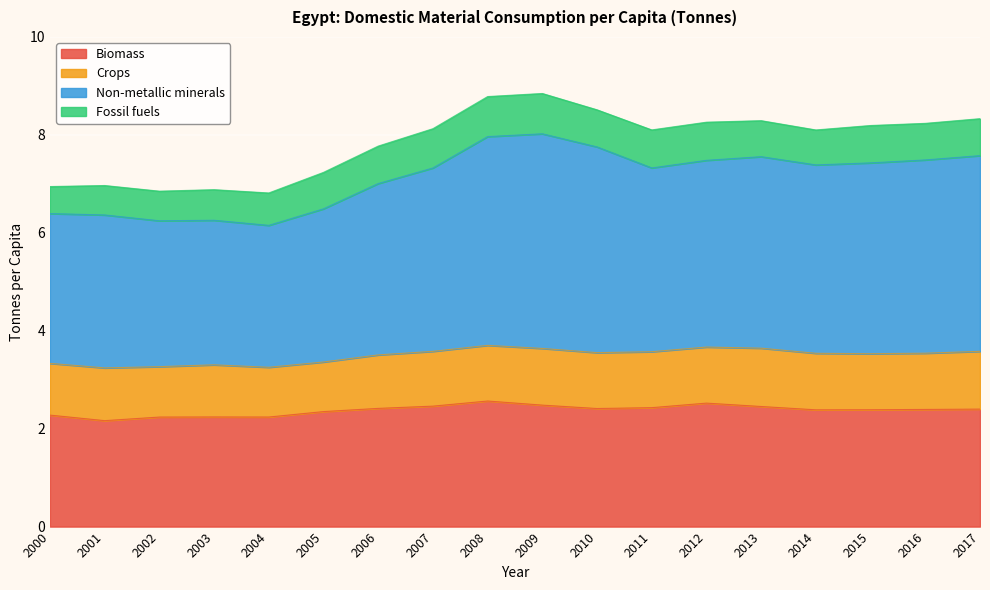

At how many categories does at least one series exceed 5?

18